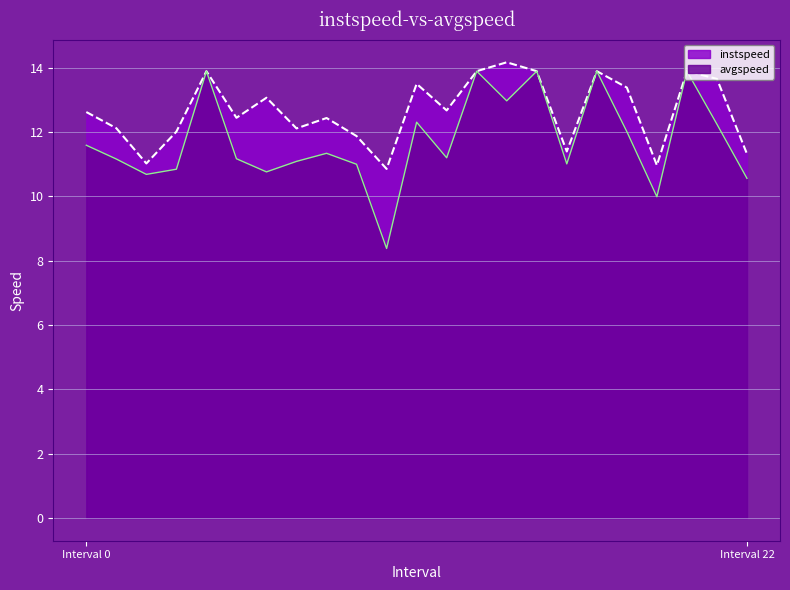

Reading left to right, transcribe all the data shown in this chart.

instspeed: 12.6	12.1	11.0	12.0	13.9	12.4	13.1	12.1	12.4	11.9	10.9	13.5	12.7	13.9	14.2	13.9	11.4	13.9	13.4	11.0	13.9	13.7	11.3
avgspeed: 11.6	11.2	10.7	10.8	13.9	11.2	10.8	11.1	11.3	11.0	8.4	12.3	11.2	13.9	13.0	13.9	11.0	13.9	12.0	10.0	13.9	12.2	10.6